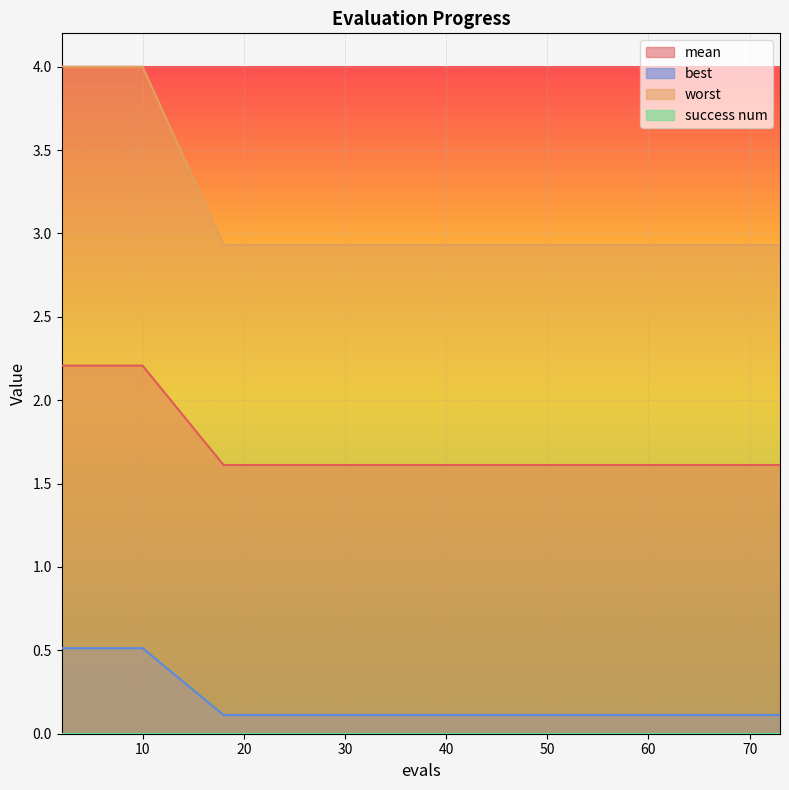

What is the difference between the highest and lowest values at 30?

2.9